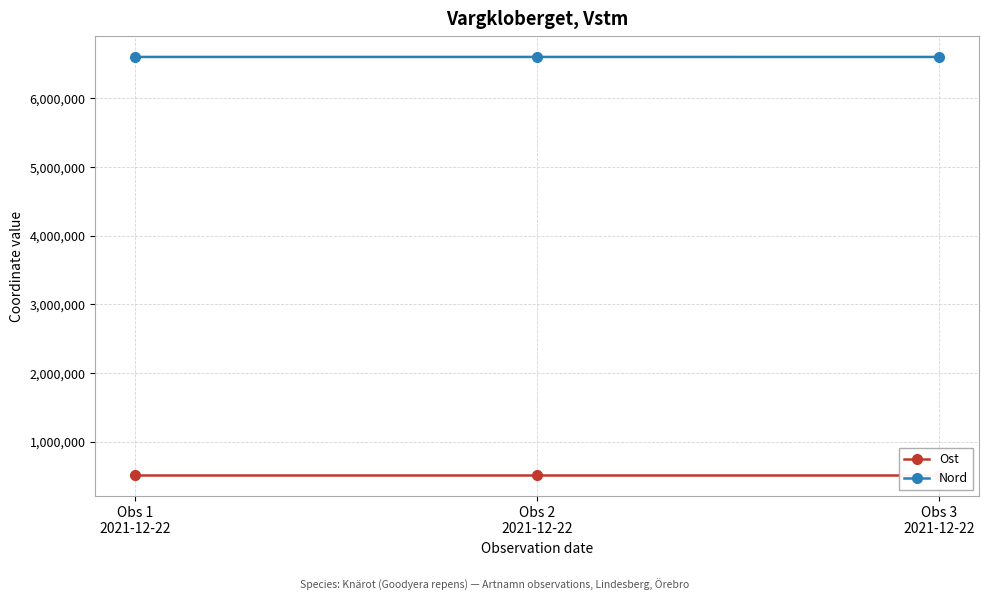

Rank the series by their average value, from lowest to highest.

Ost, Nord